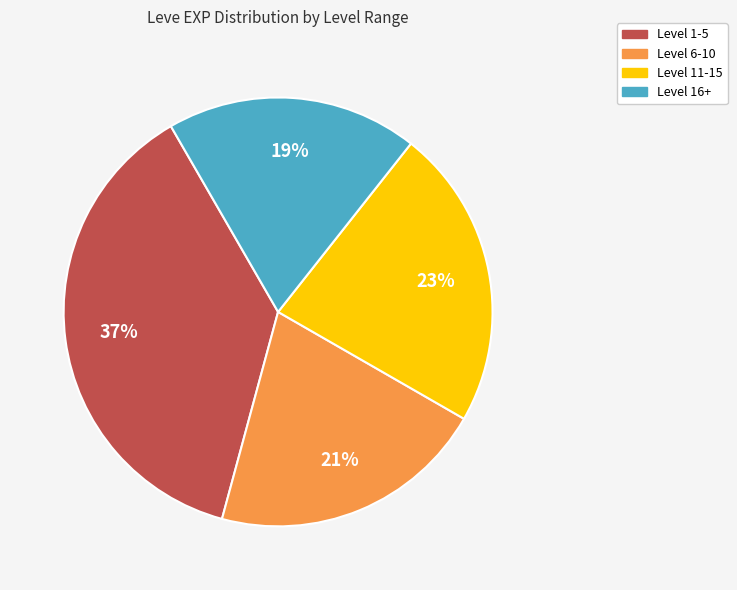

To the nearest percent, what is the average slice percentage?

25%